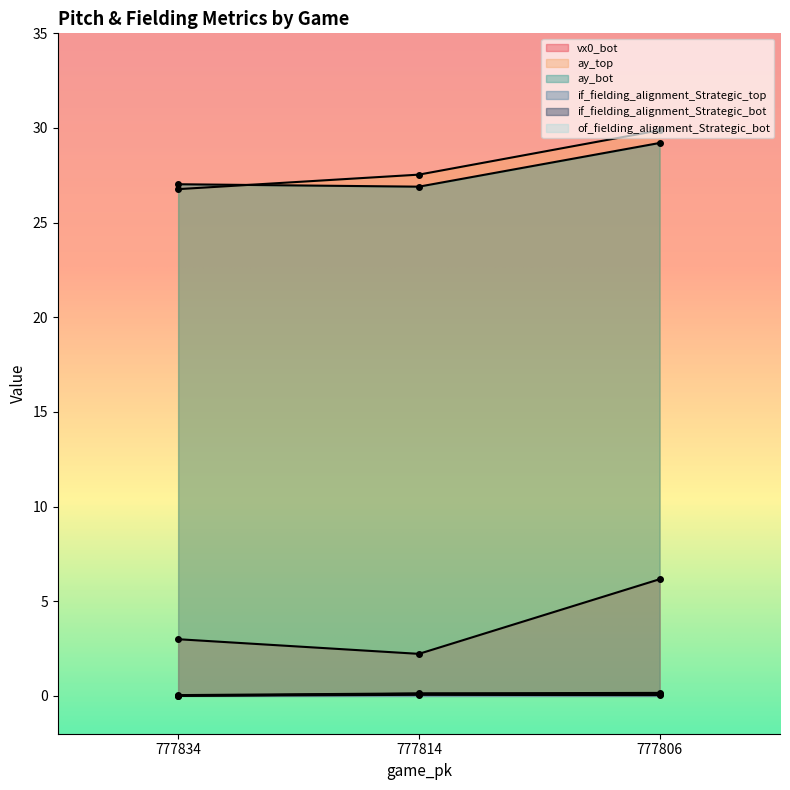

Rank the series by their maximum value, from highest to lowest.

ay_top, ay_bot, vx0_bot, if_fielding_alignment_Strategic_bot, of_fielding_alignment_Strategic_bot, if_fielding_alignment_Strategic_top